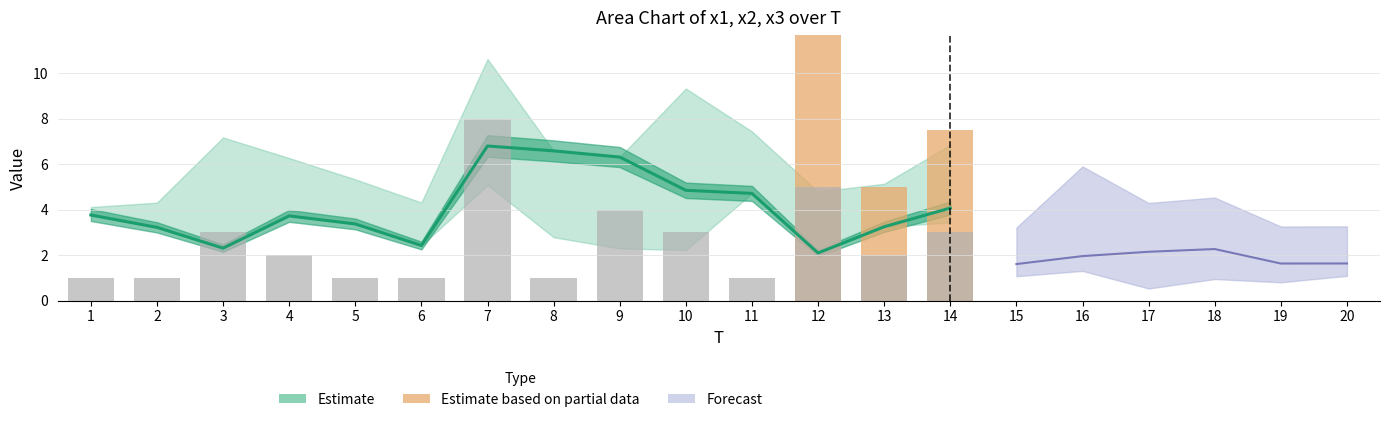

Does the chart contain stacked bars?

No